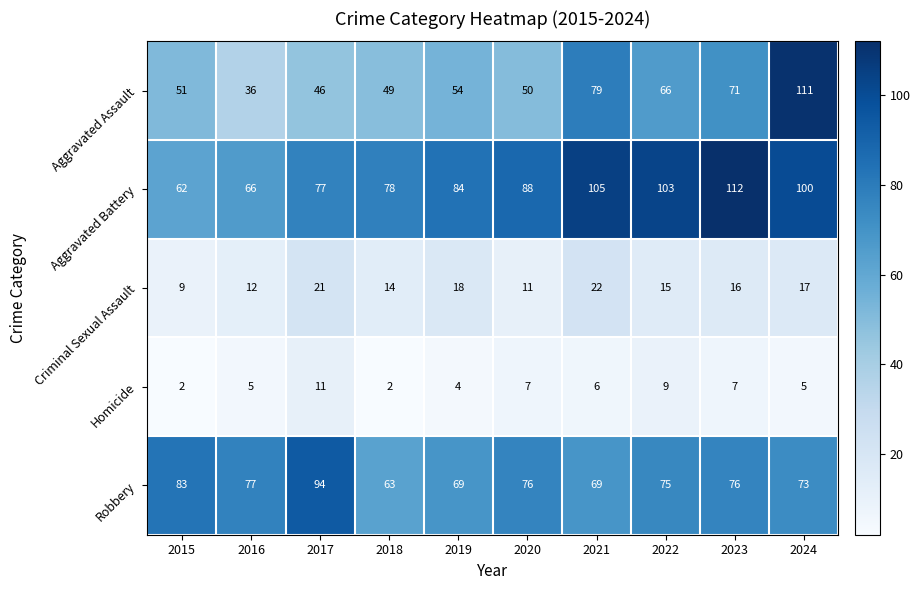

Is it true that Homicide equals 5 at 2019?

False